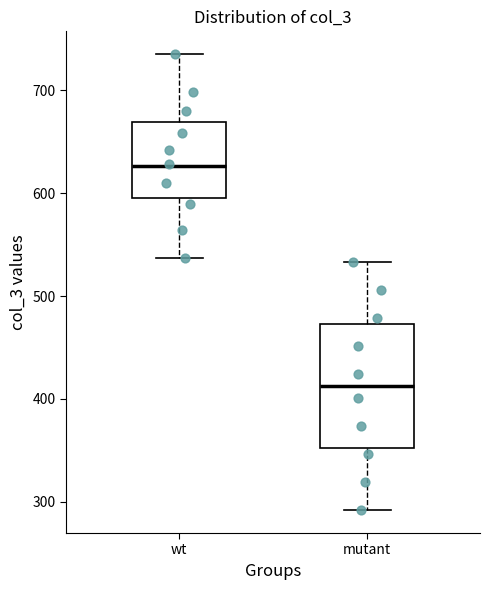

Where does the lower whisker of the box for wt end on the y-axis? The values are not printed on the chart, so give them approximately, as read against the axis.

540